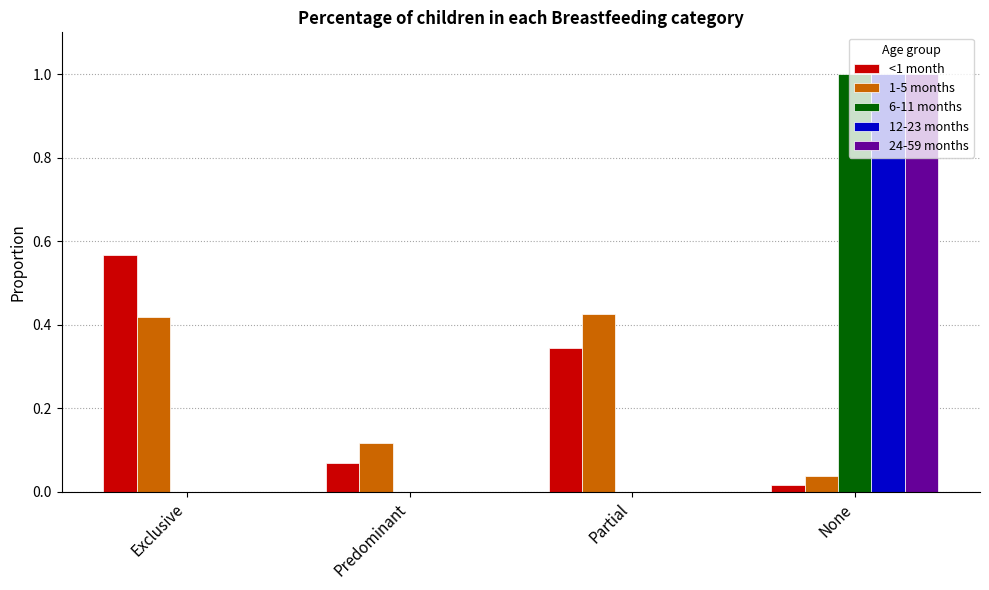

What is the maximum value shown in the chart?

1.0